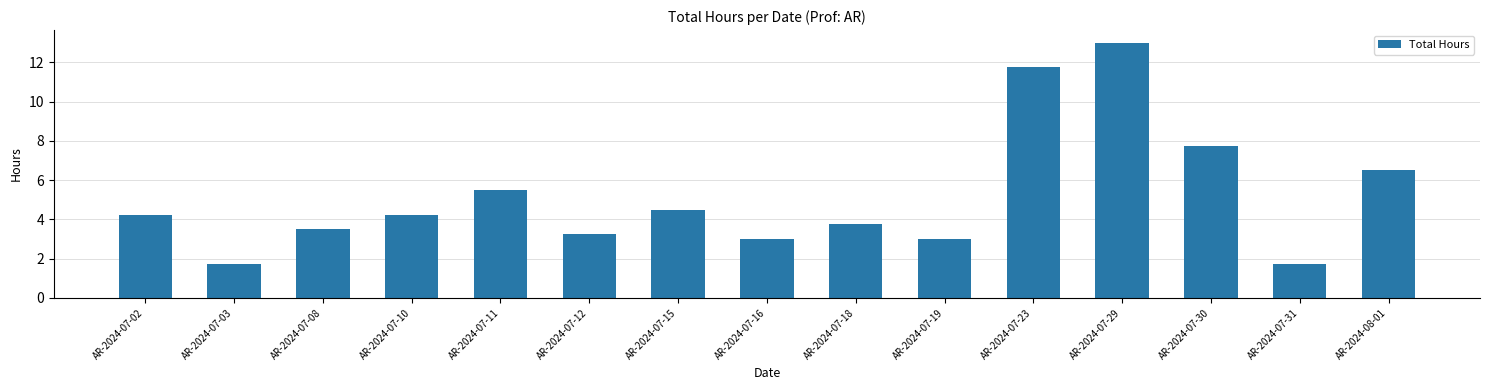

What is the sum of all values?

77.5